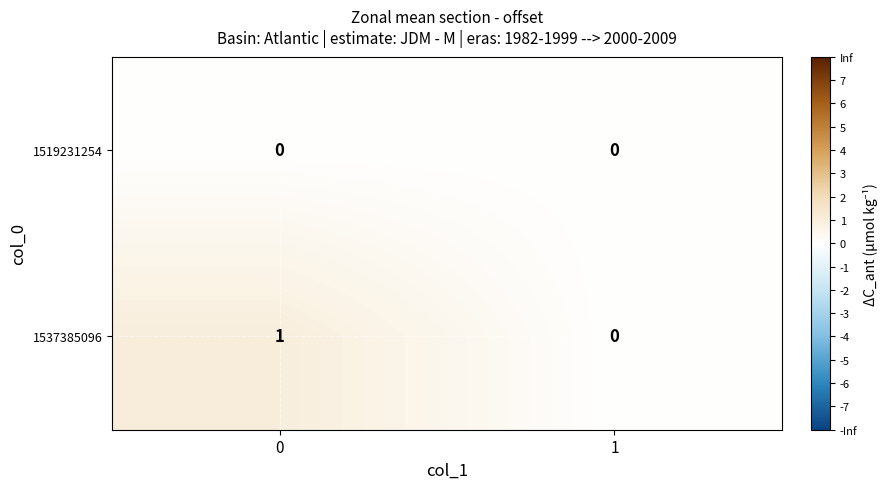

Reading right to left, list all the values displayed in this chart.

1519231254: 0	0
1537385096: 0	1